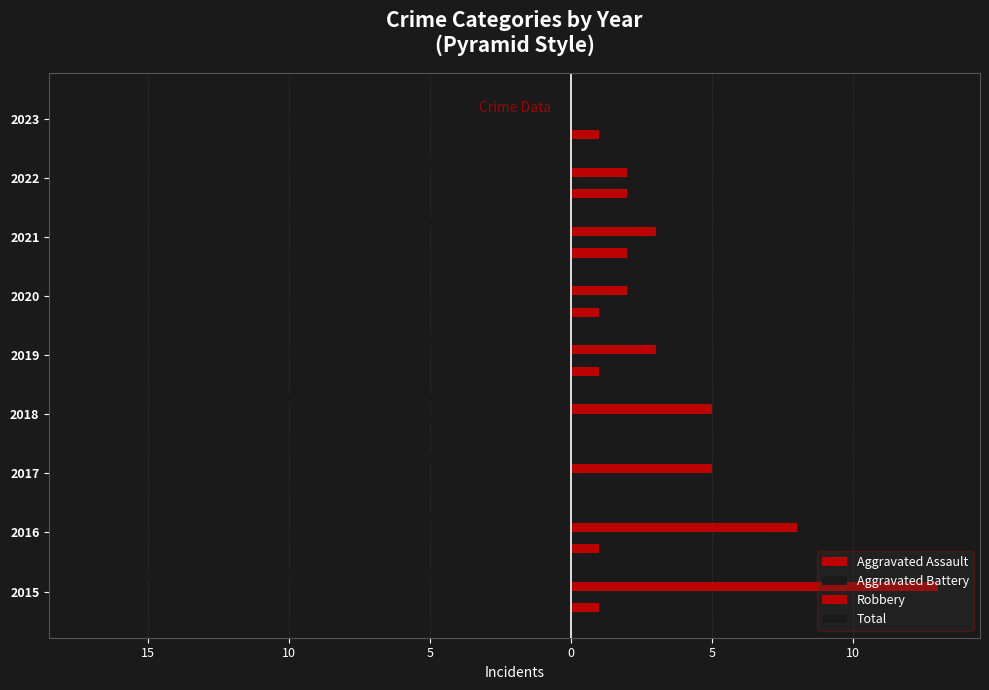

How many data points in Aggravated Battery are less than -2?

4